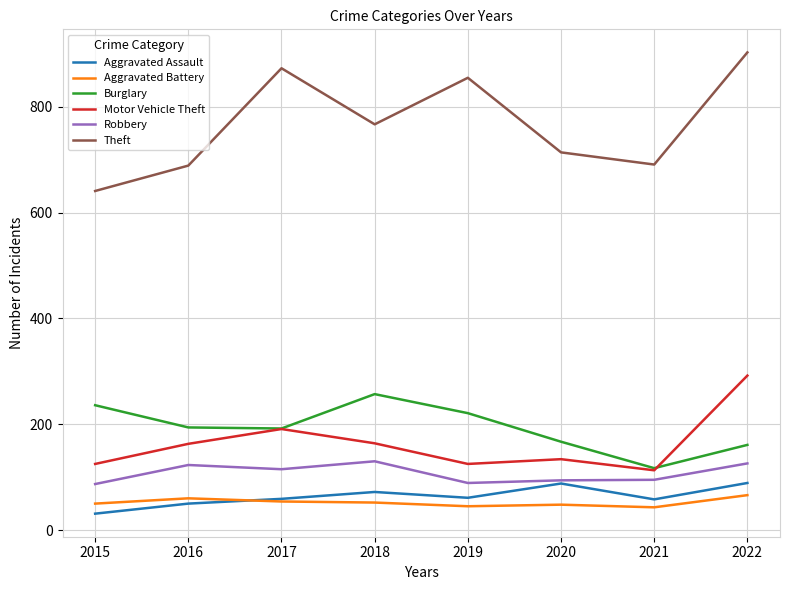

What is the maximum value for Motor Vehicle Theft?

292